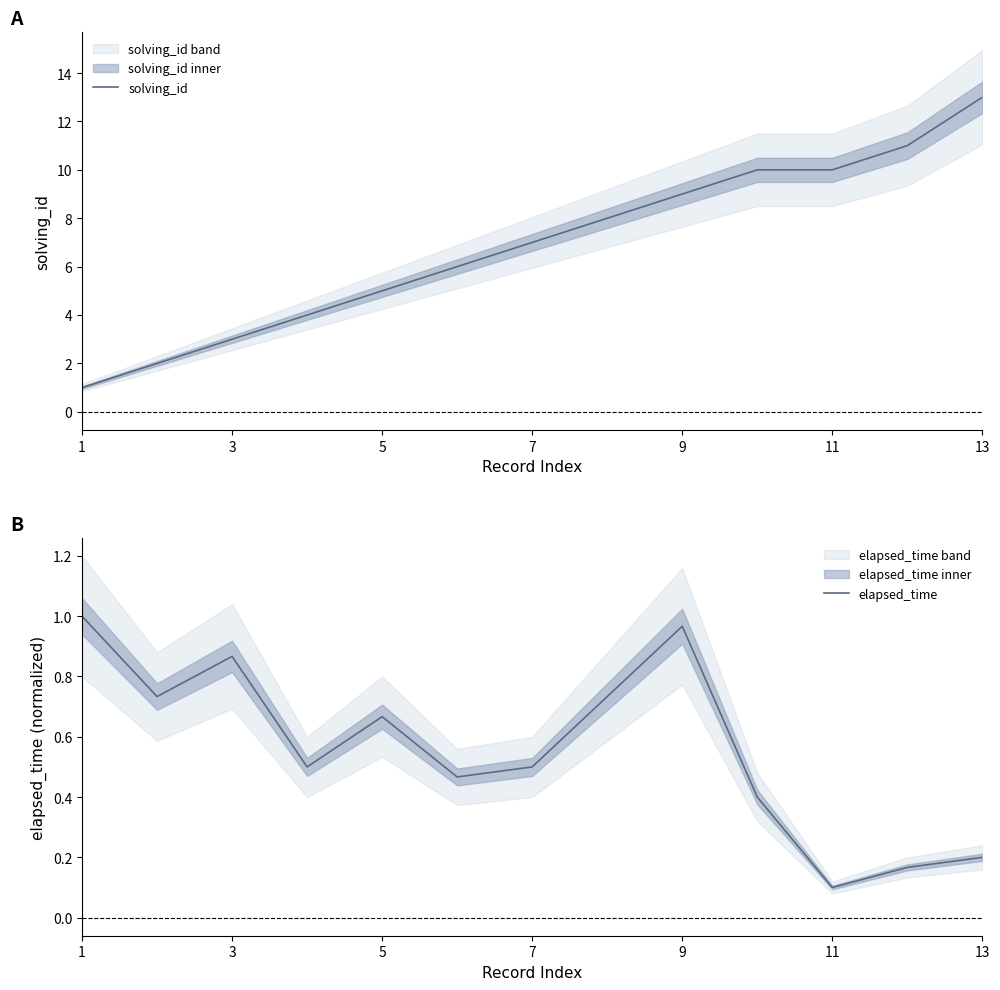

The value of elapsed_time at 9 is 0.6. True or false?

False